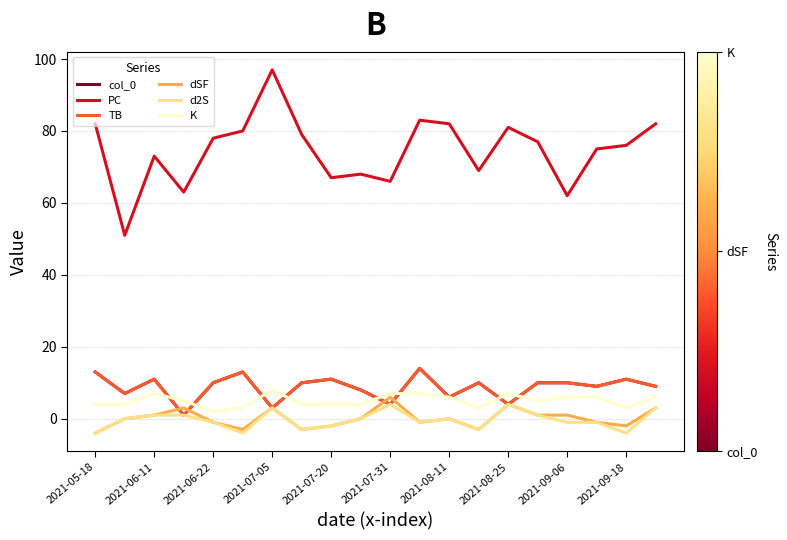

Is this an area chart (filled region under the line)?

No